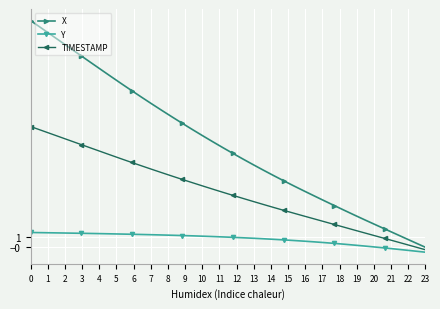

What is the value of the X point at the 11th from the left?

15.9